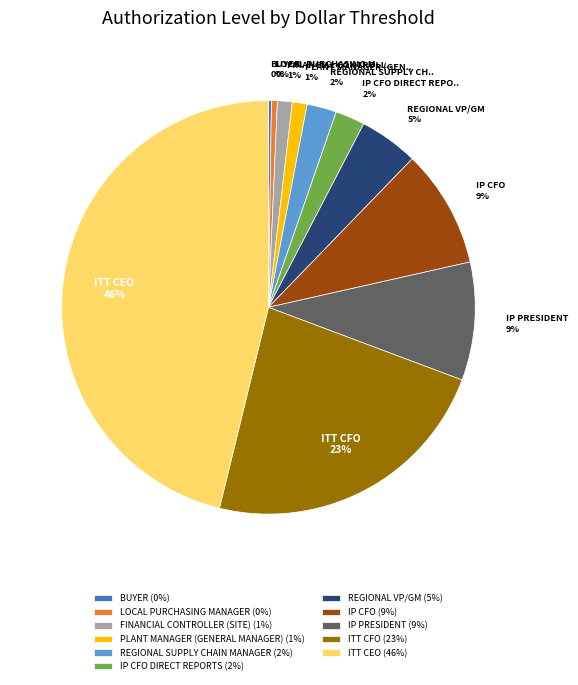

Between REGIONAL VP/GM (5%) and ITT CEO (46%), which is larger?

ITT CEO (46%)